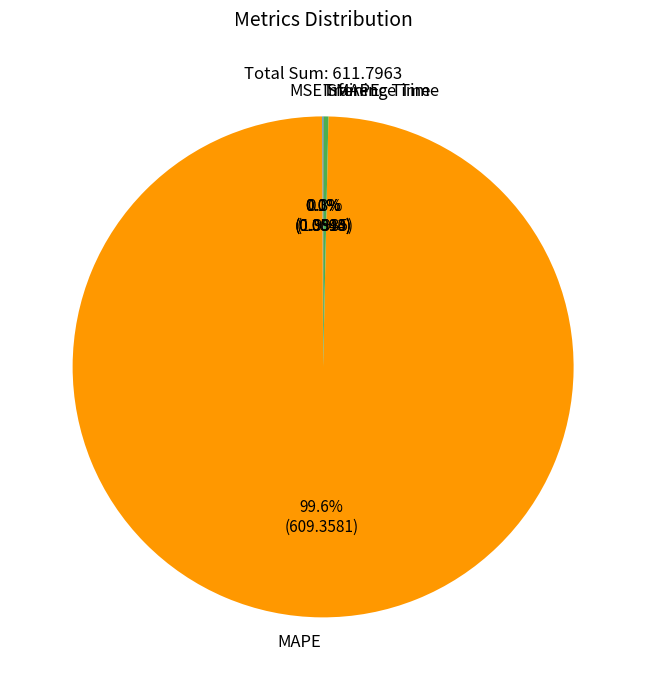

Which slice is the largest?

MAPE